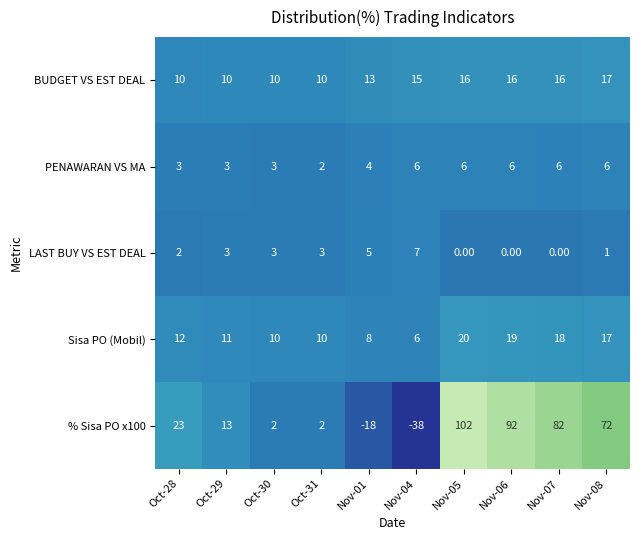

Which series has the widest spread of values?

% Sisa PO x100